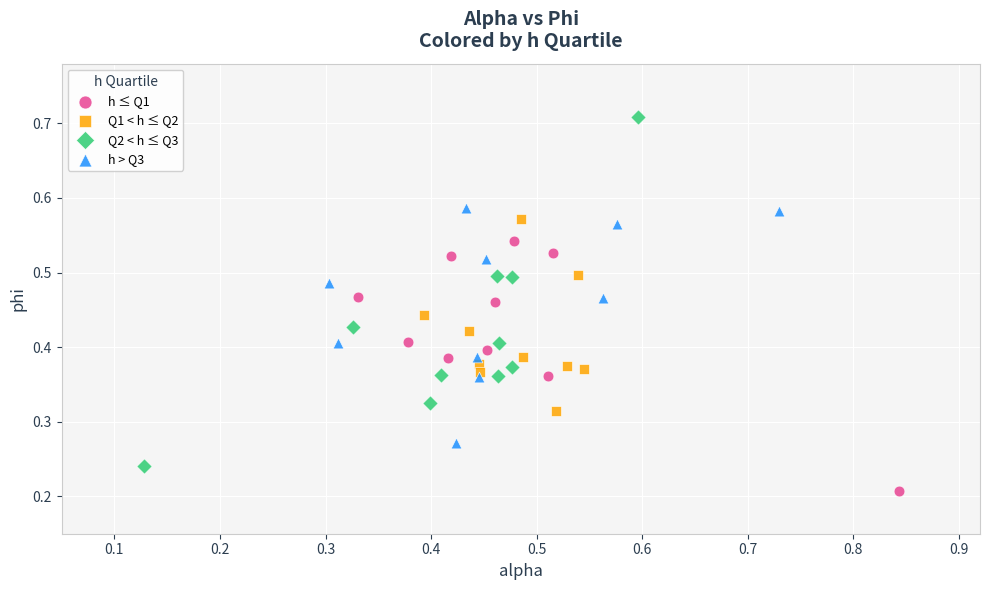

Which series contains the highest Y value?

Q2 < h ≤ Q3